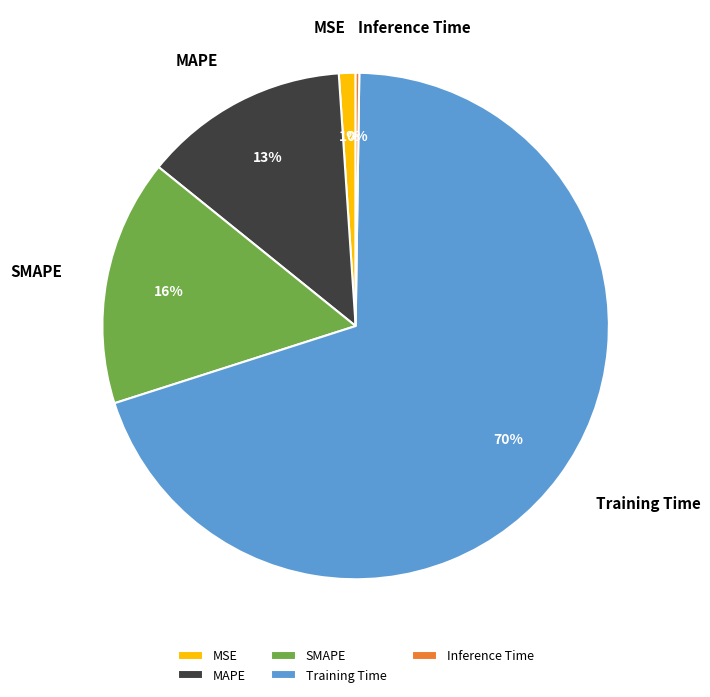

What is the largest slice in the pie chart?

Training Time